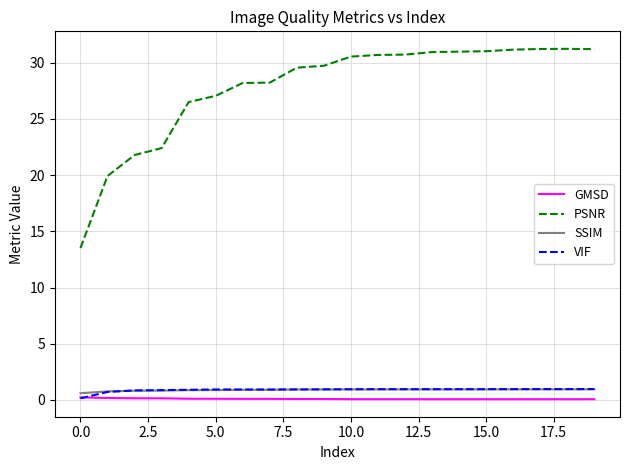

Which series has the largest total across all categories?

PSNR